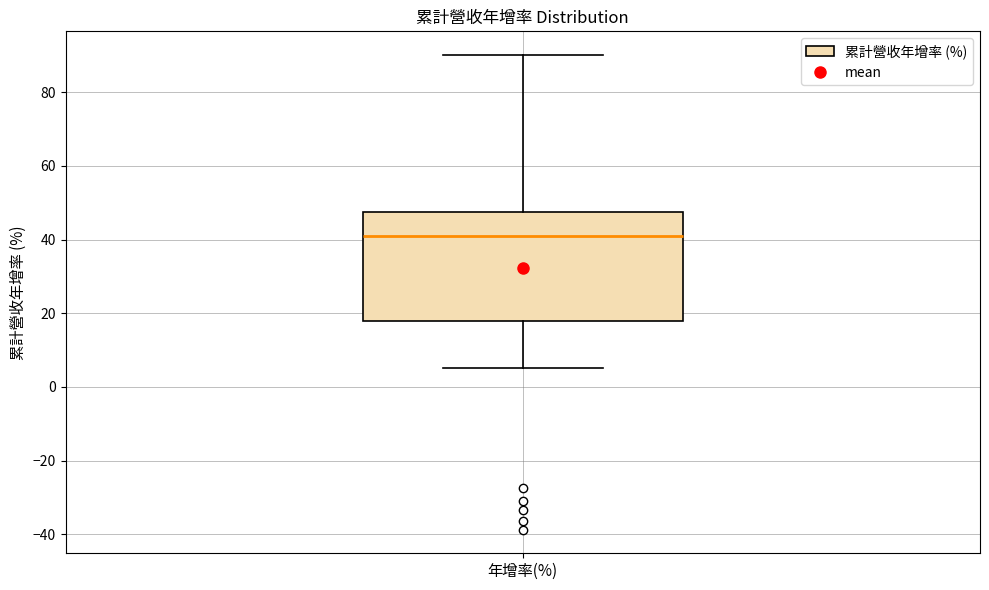

Read this box plot against the y-axis: the position of the median line, the range covered by the box, and the ends of both whiskers. The values are not printed on the chart, so give them approximately, as read against the axis.

median 42, box 18 to 48, whiskers 6 to 90